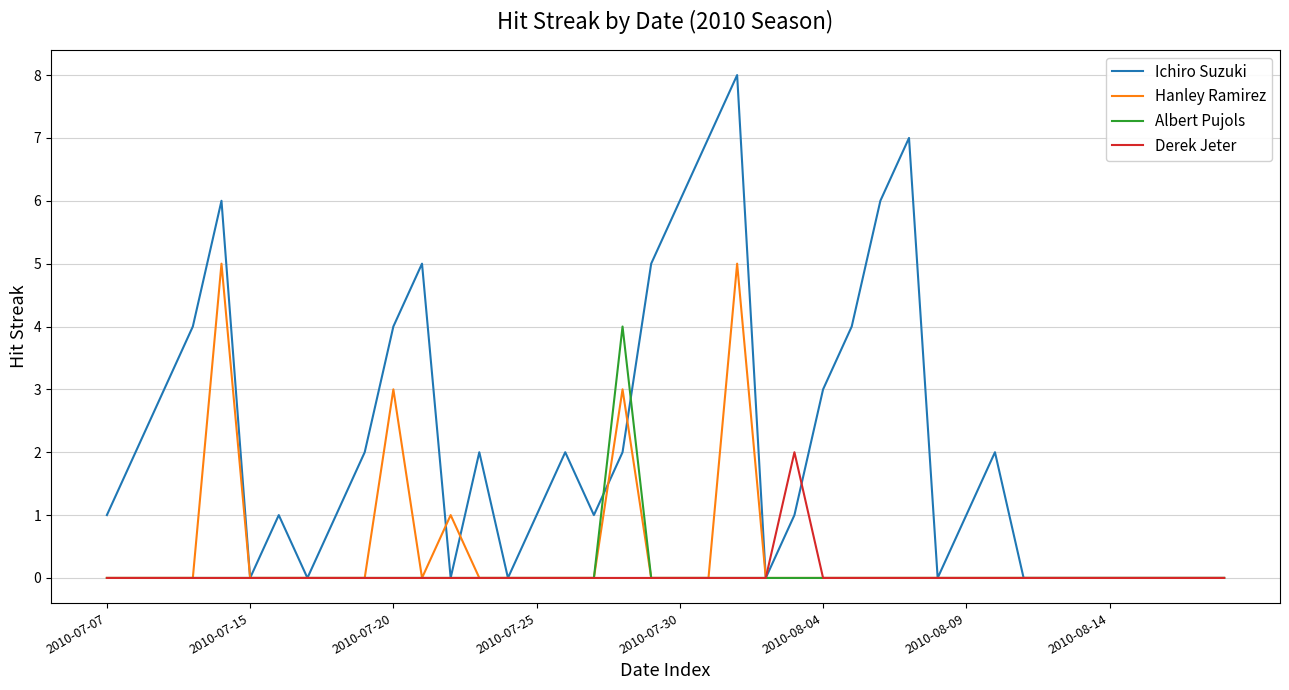

Reading left to right, list all the values displayed in this chart.

Ichiro Suzuki: 1	2	3	4	6	0	1	0	1	2	4	5	0	2	0	1	2	1	2	5	6	7	8	0	1	3	4	6	7	0	1	2	0	0	0	0	0	0	0	0
Hanley Ramirez: 0	0	0	0	5	0	0	0	0	0	3	0	1	0	0	0	0	0	3	0	0	0	5	0	0	0	0	0	0	0	0	0	0	0	0	0	0	0	0	0
Albert Pujols: 0	0	0	0	0	0	0	0	0	0	0	0	0	0	0	0	0	0	4	0	0	0	0	0	0	0	0	0	0	0	0	0	0	0	0	0	0	0	0	0
Derek Jeter: 0	0	0	0	0	0	0	0	0	0	0	0	0	0	0	0	0	0	0	0	0	0	0	0	2	0	0	0	0	0	0	0	0	0	0	0	0	0	0	0